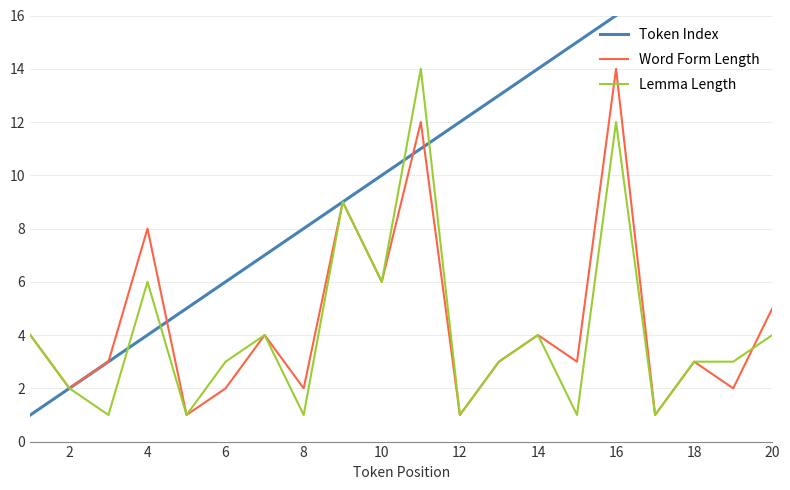

What is the sum of all Token Index values?

210